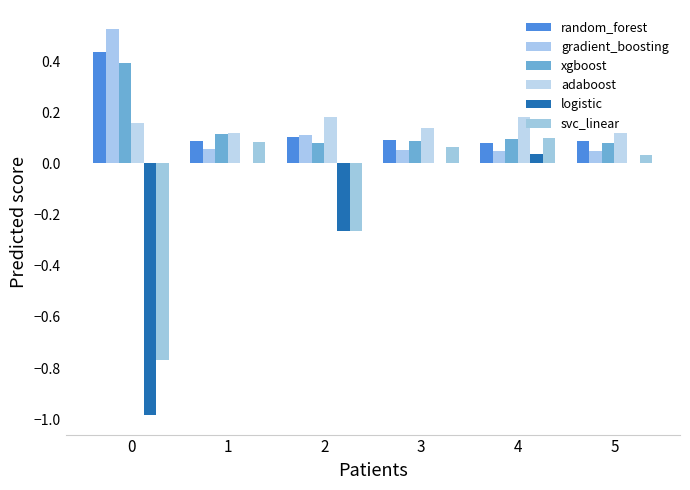

List the series in order of their peak value, highest first.

gradient_boosting, random_forest, xgboost, adaboost, svc_linear, logistic